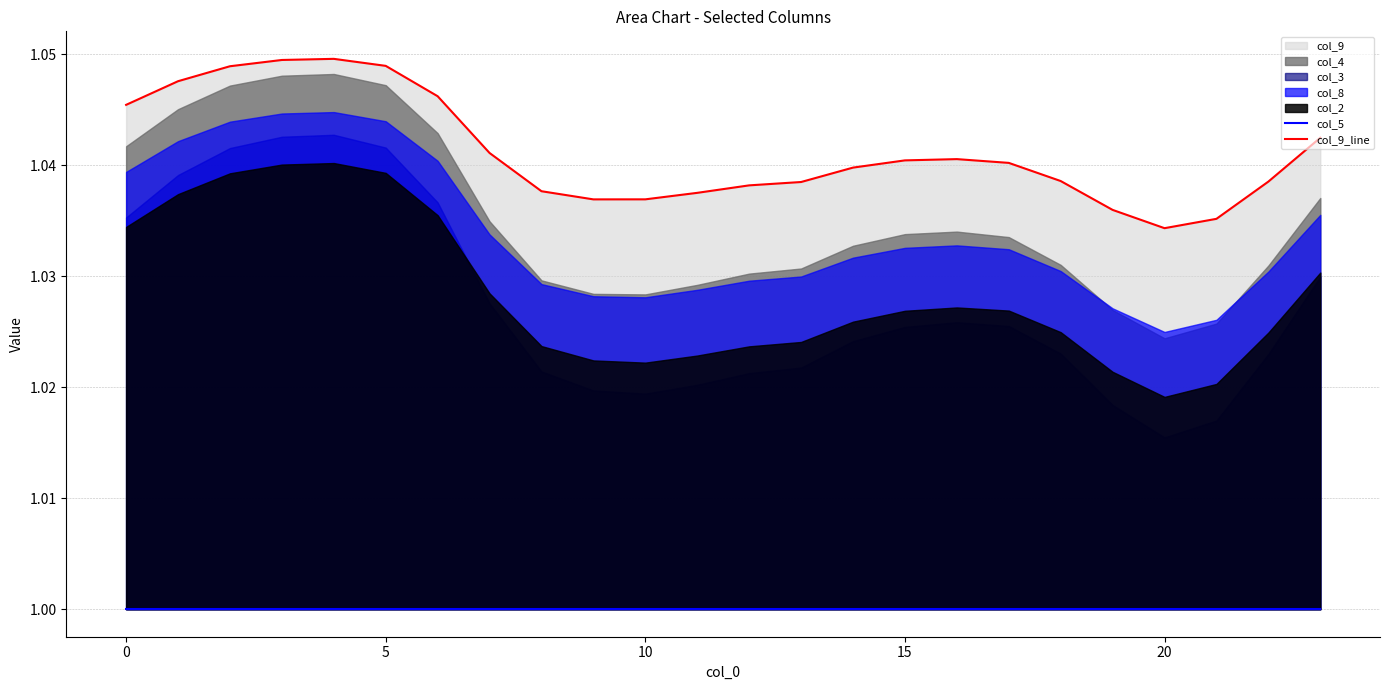

The value of col_9_line at 12 is 1.4. True or false?

False